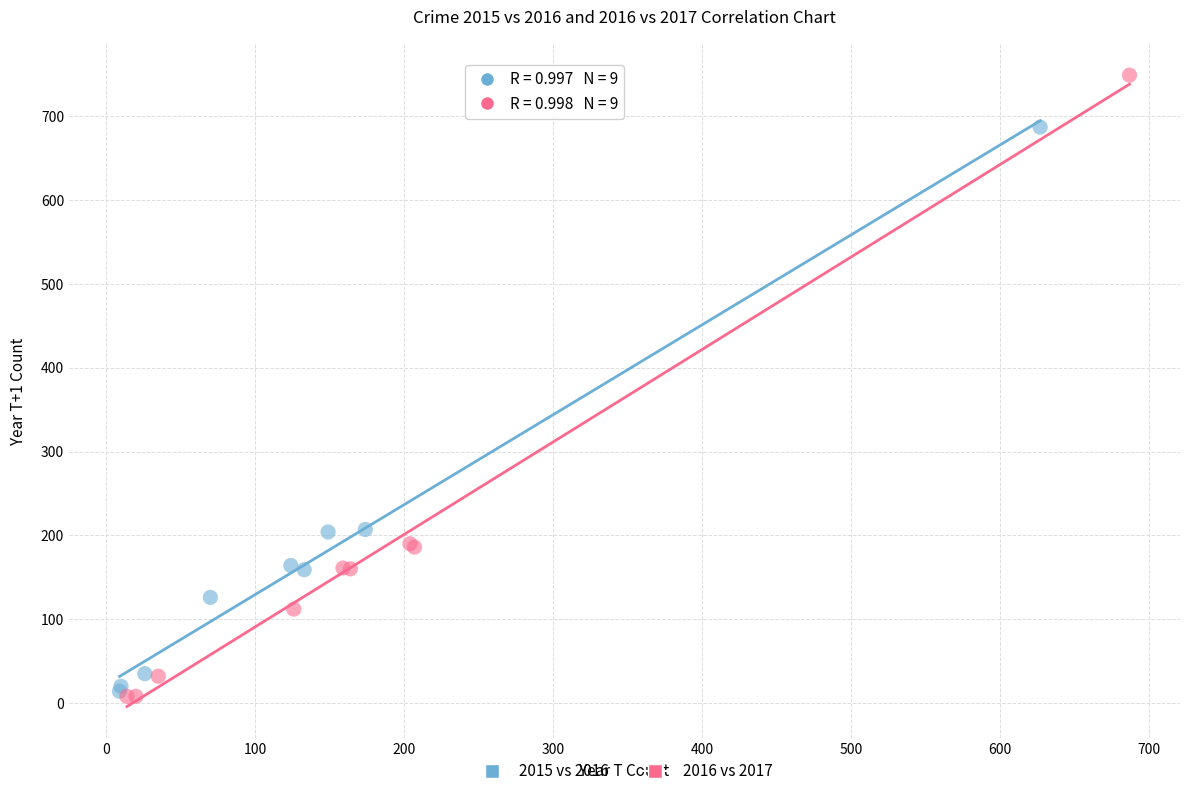

Which series has the largest Y range (max minus min)?

2016 vs 2017